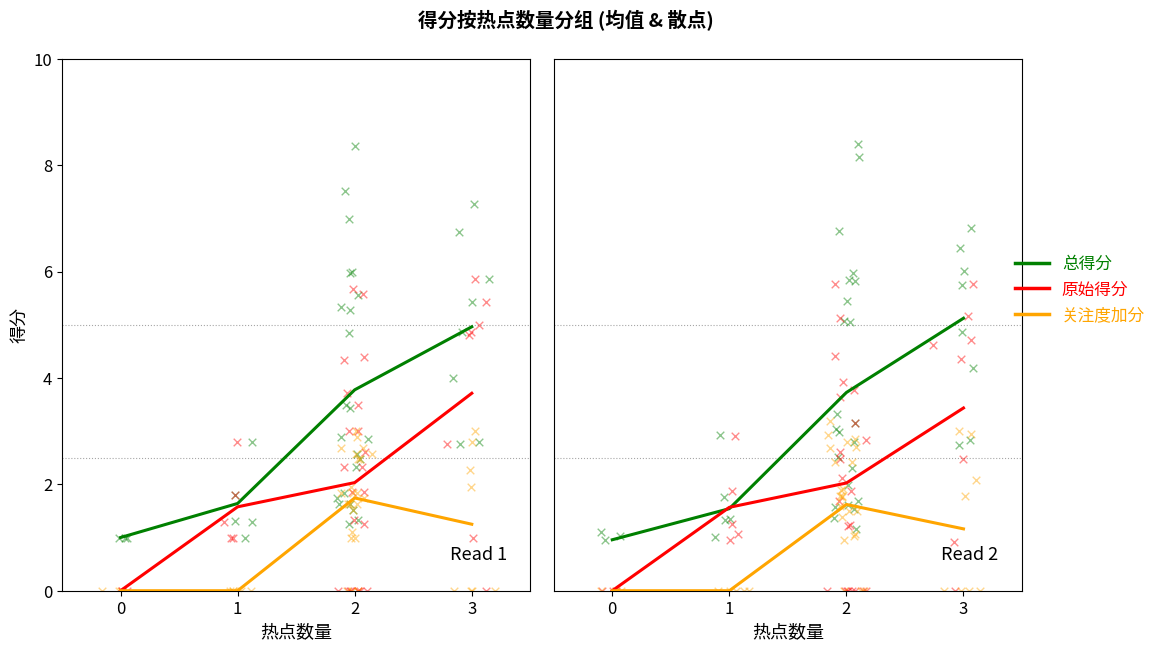

Which series has the largest total across all categories?

总得分